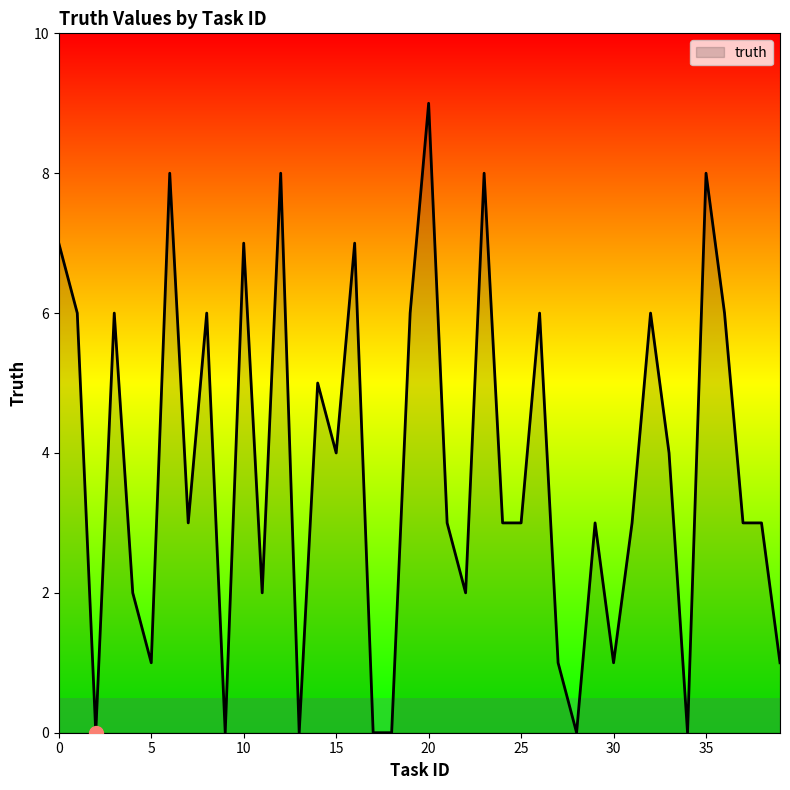

What is the greatest value displayed?

9